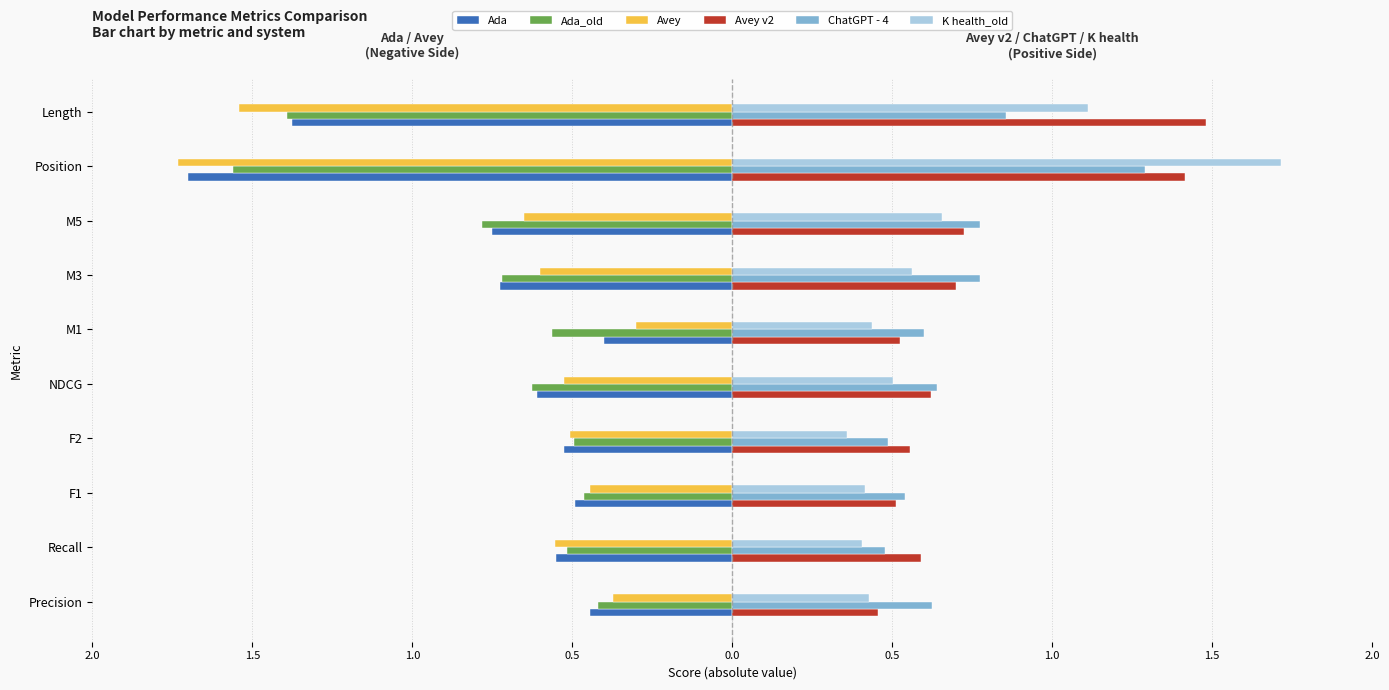

Which series has the largest total across all categories?

Avey v2